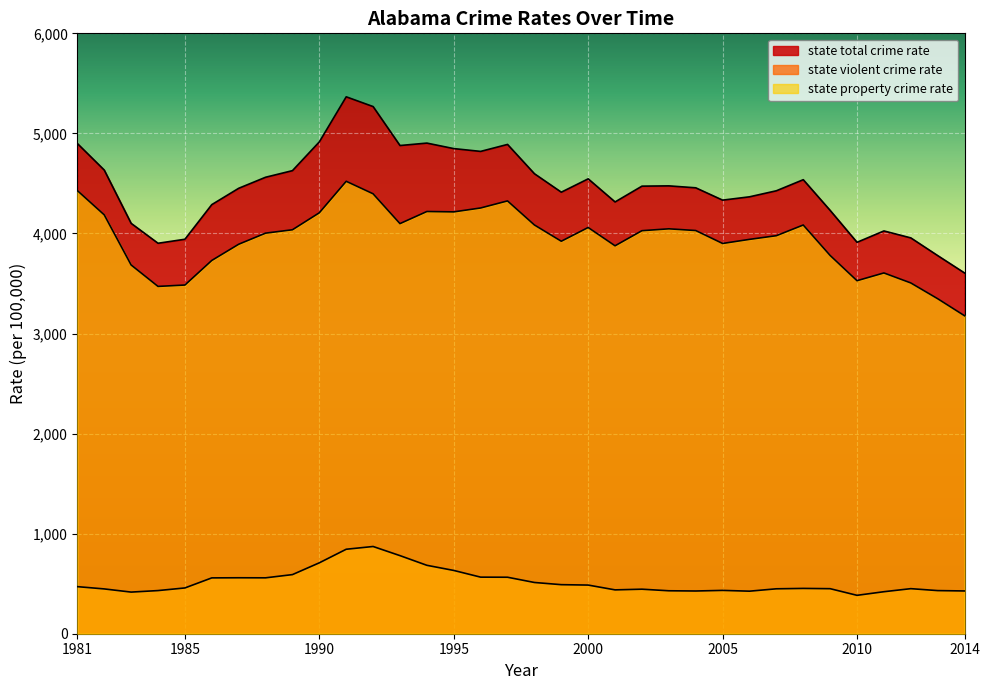

At how many categories does at least one series exceed 1827?

34